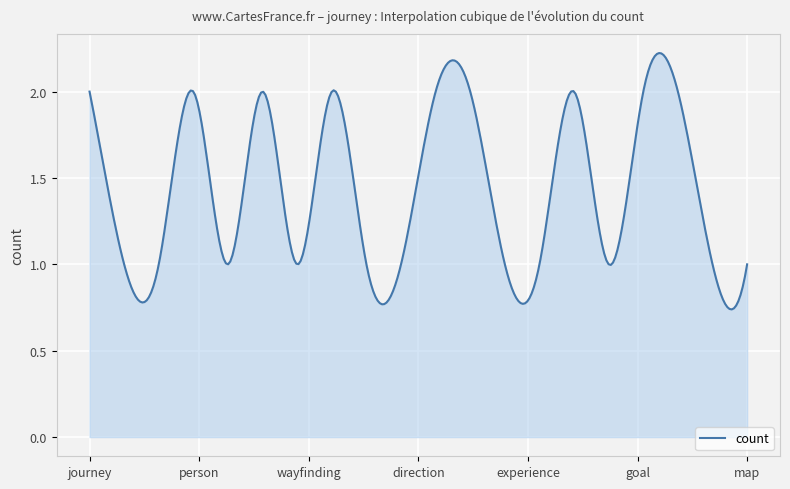

How many interior local peaks (higher than both neighbors) does the data have?

4